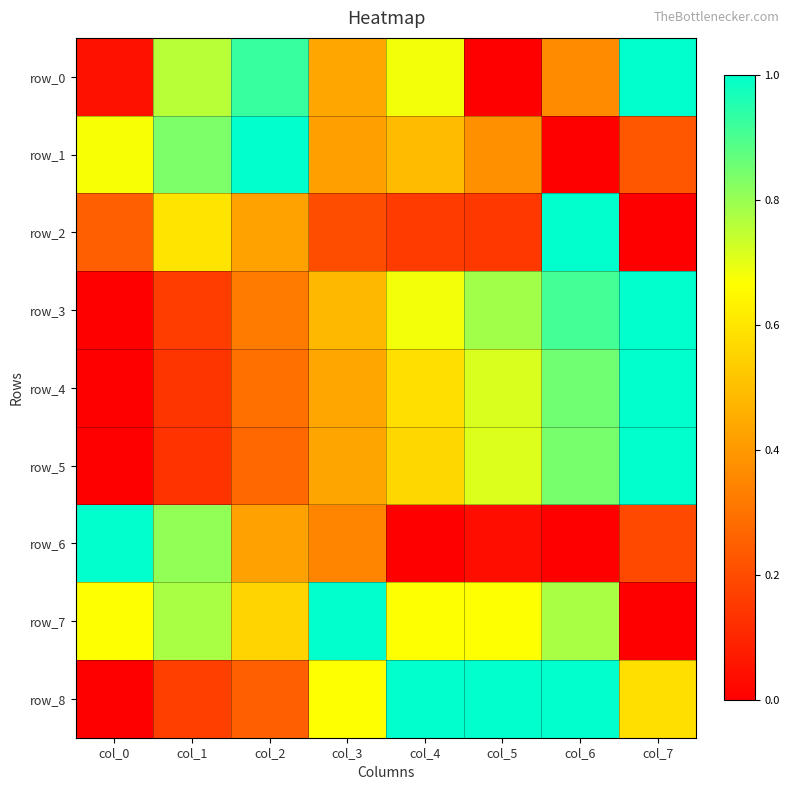

Is it true that row_3 equals 0.0 at col_0?

True